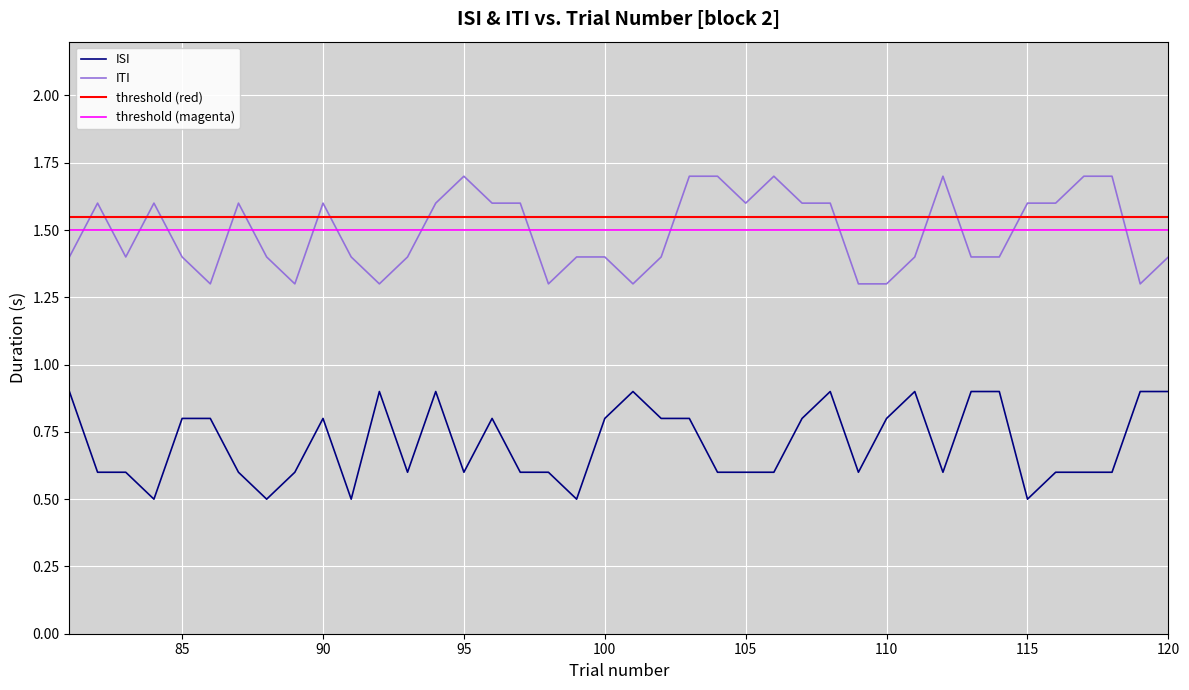

Does the chart display data point markers on the line(s)?

No